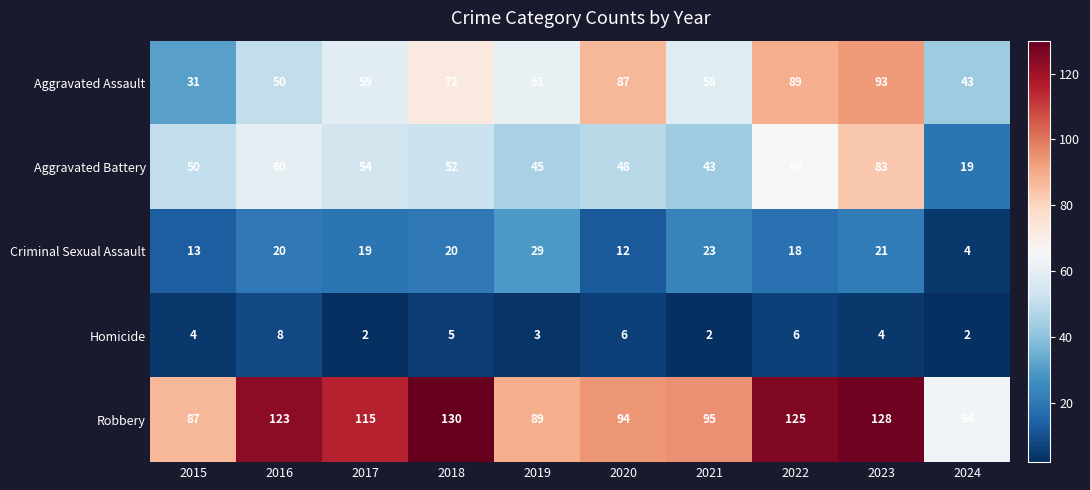

What is the sum of all Homicide values?

42